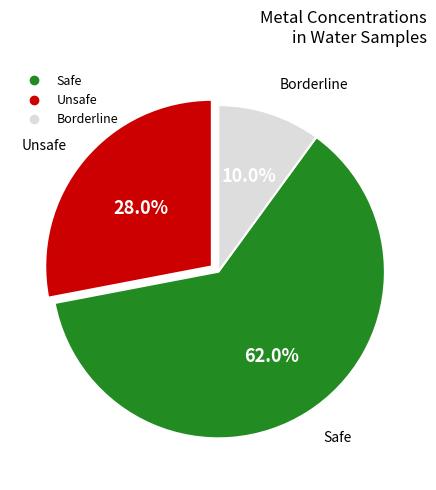

Is there a majority slice in this chart?

Yes